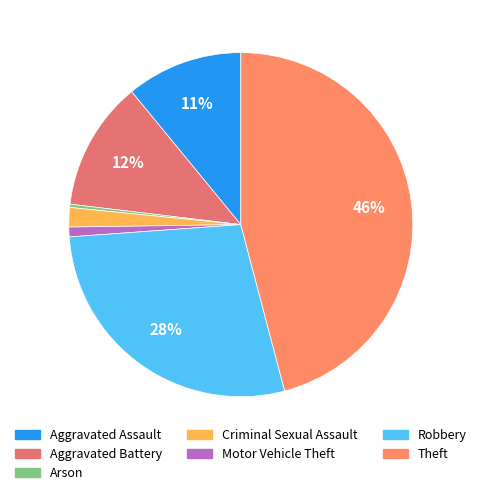

Count the number of slices in the pie.

7